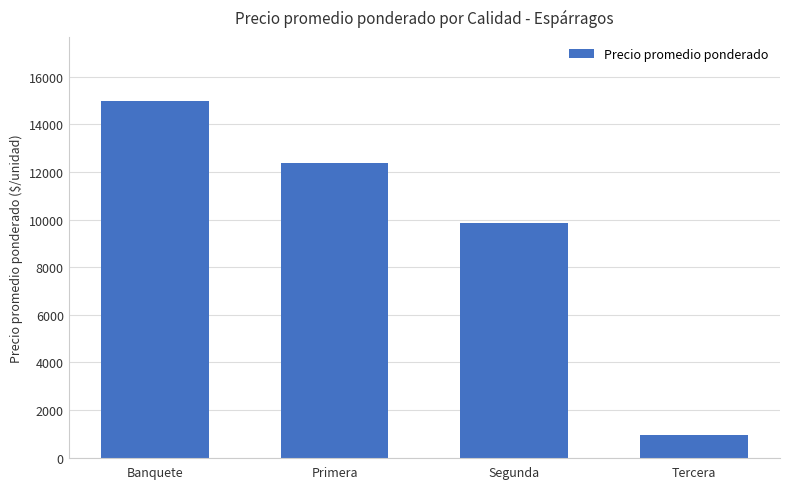

Reading right to left, transcribe all the data shown in this chart.

933	9858	12393	14974